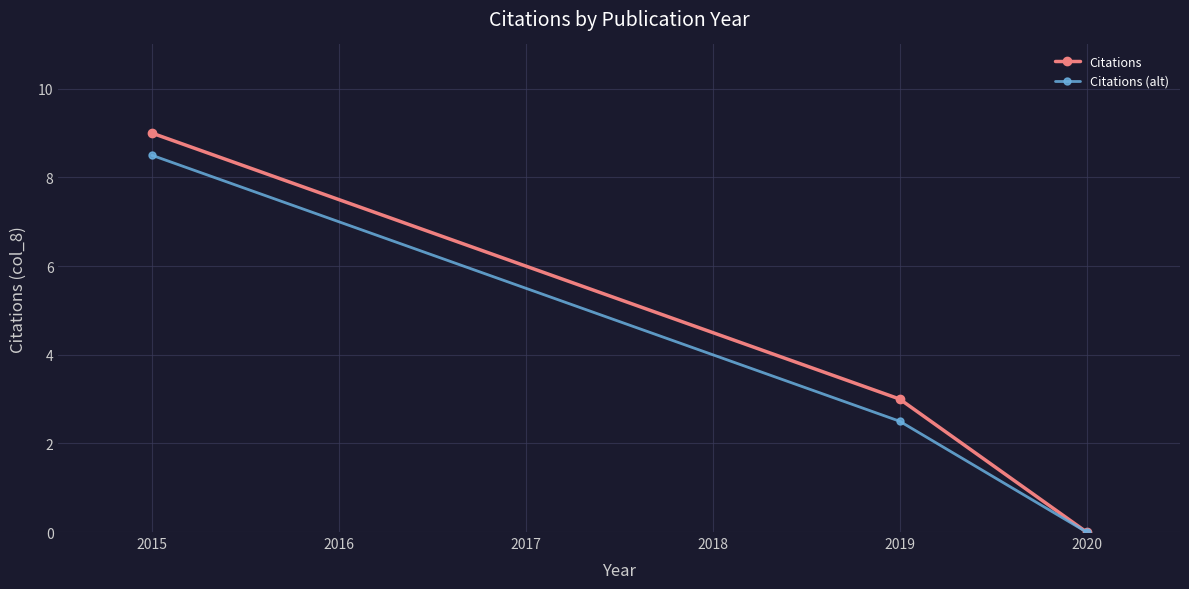

Which series has the largest total across all categories?

Citations